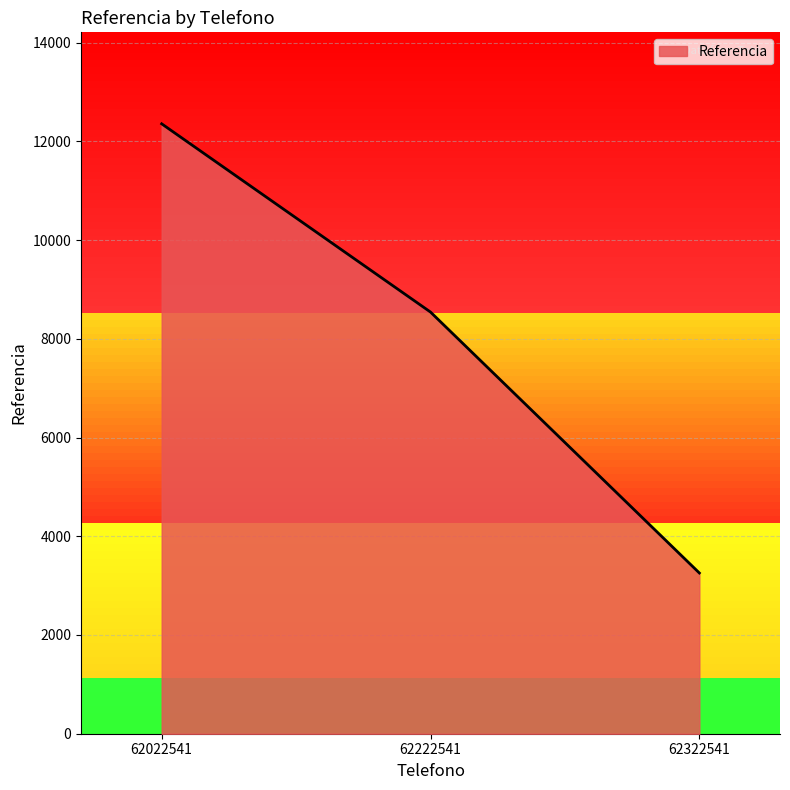

What is the average value?

8050